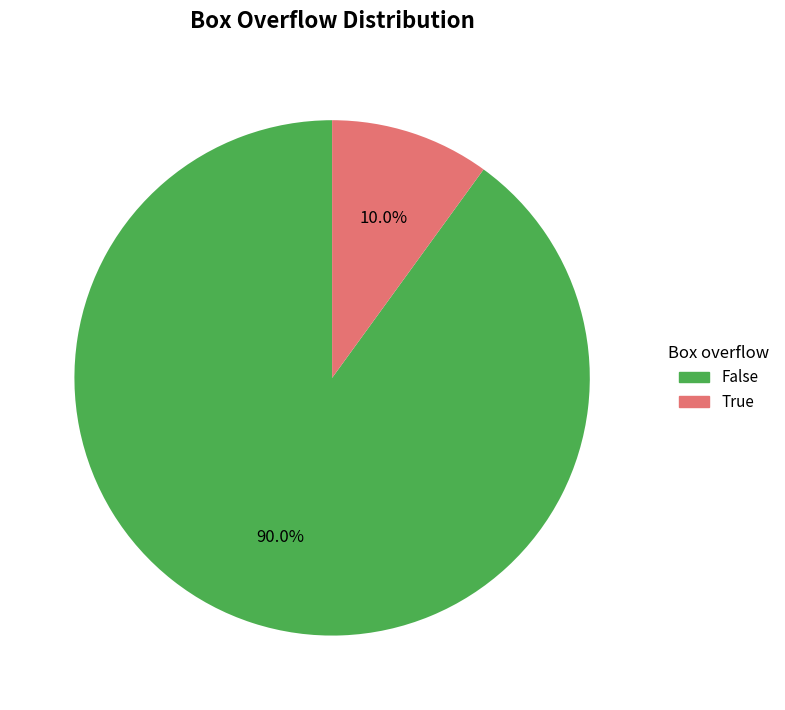

What is the smallest slice in the pie chart?

True